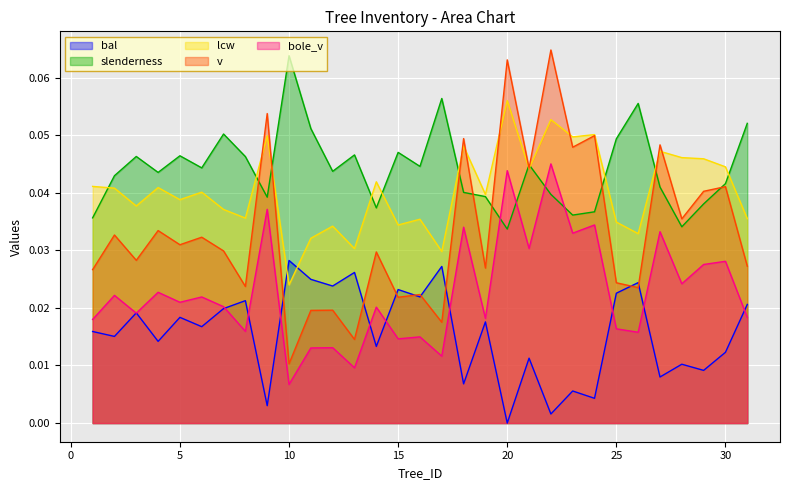

Rank the series at 25 from highest to lowest value.

slenderness, lcw, v, bal, bole_v